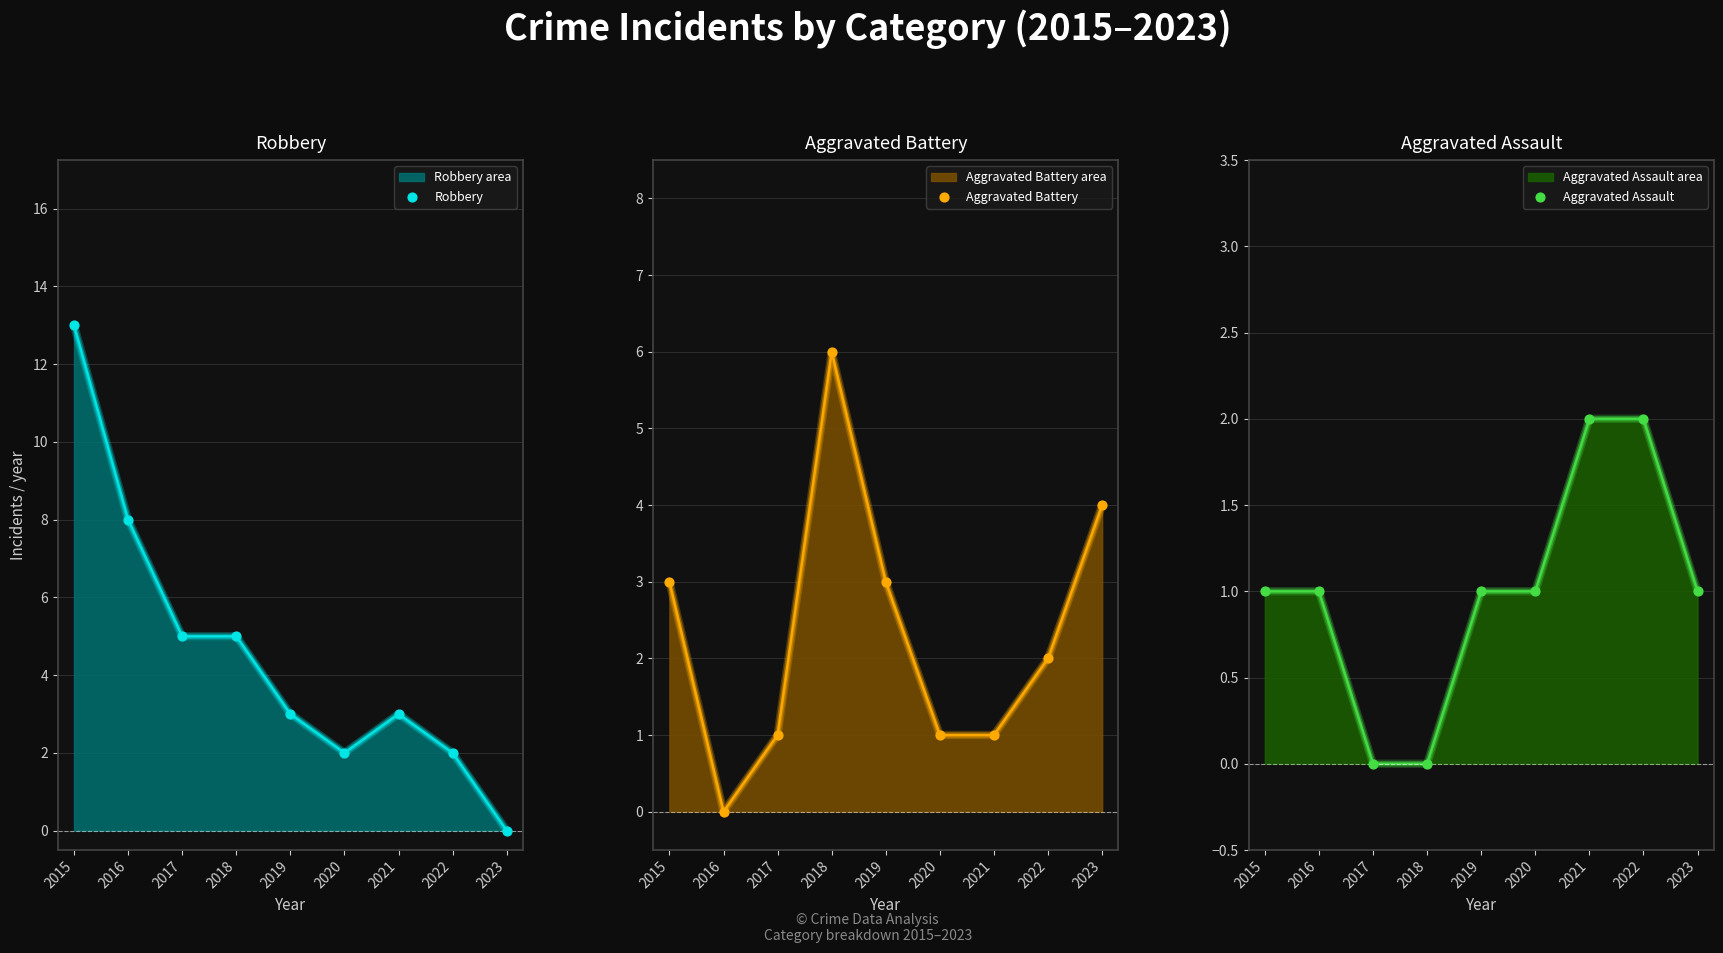

What is the total value across all series at 2016?

9